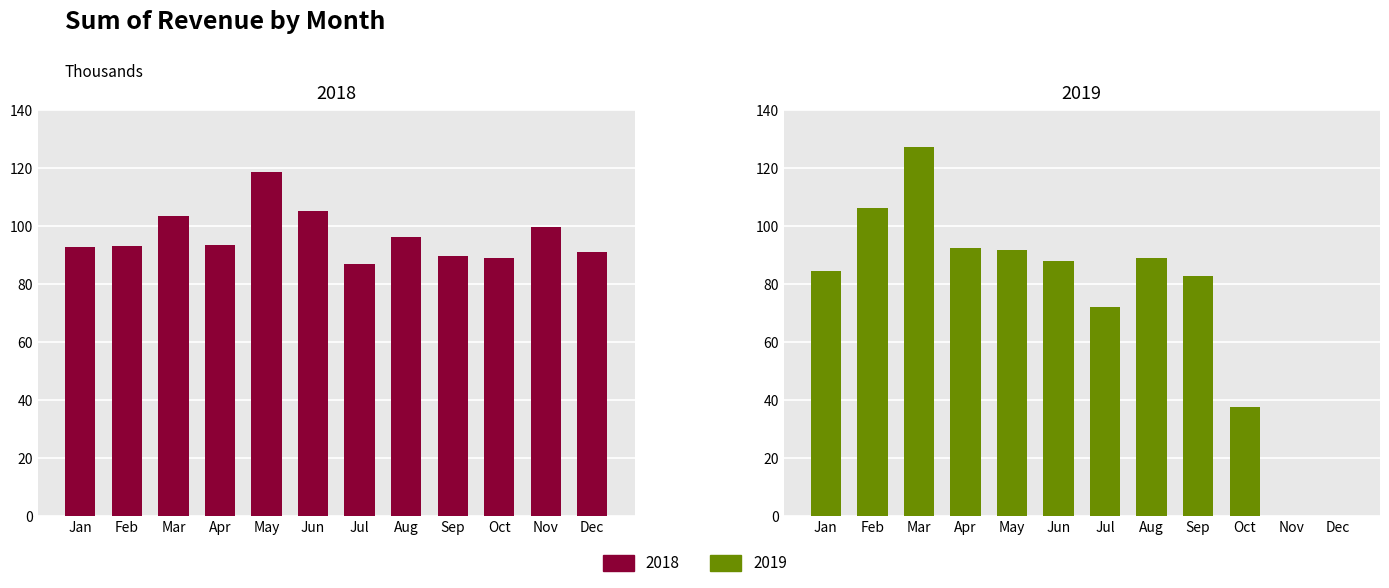

What is the sum of all 2018 values?

1158151